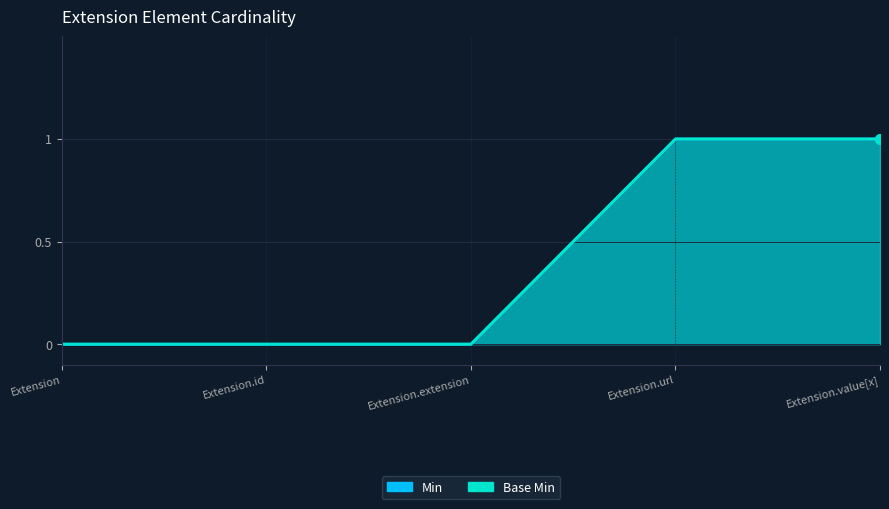

What is the label of the 4th point from the left?

Extension.url